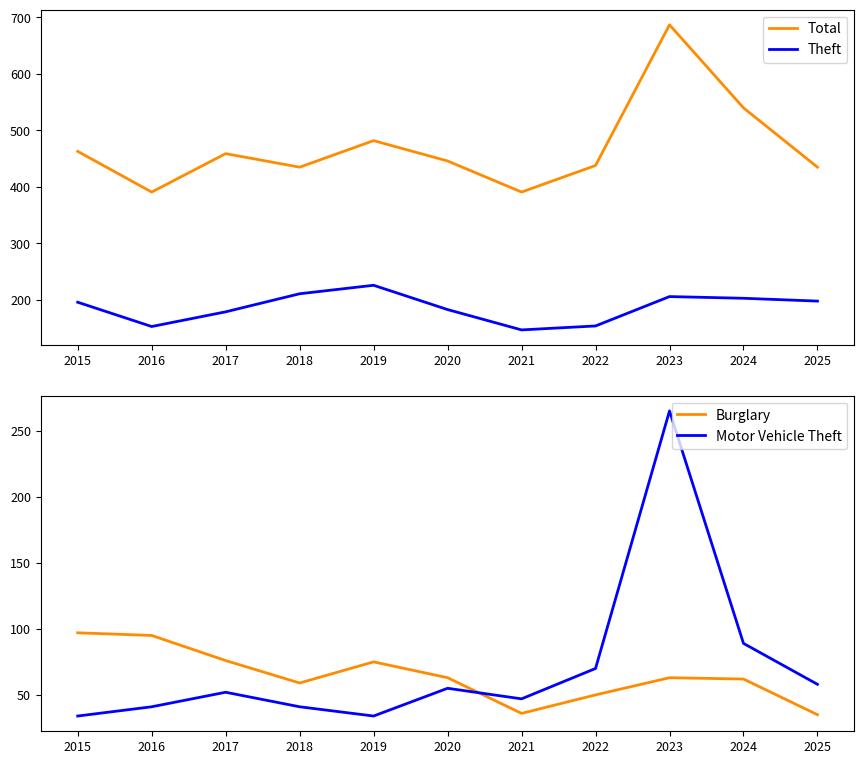

Between 2016 and 2020, which series saw the biggest shift?

Total